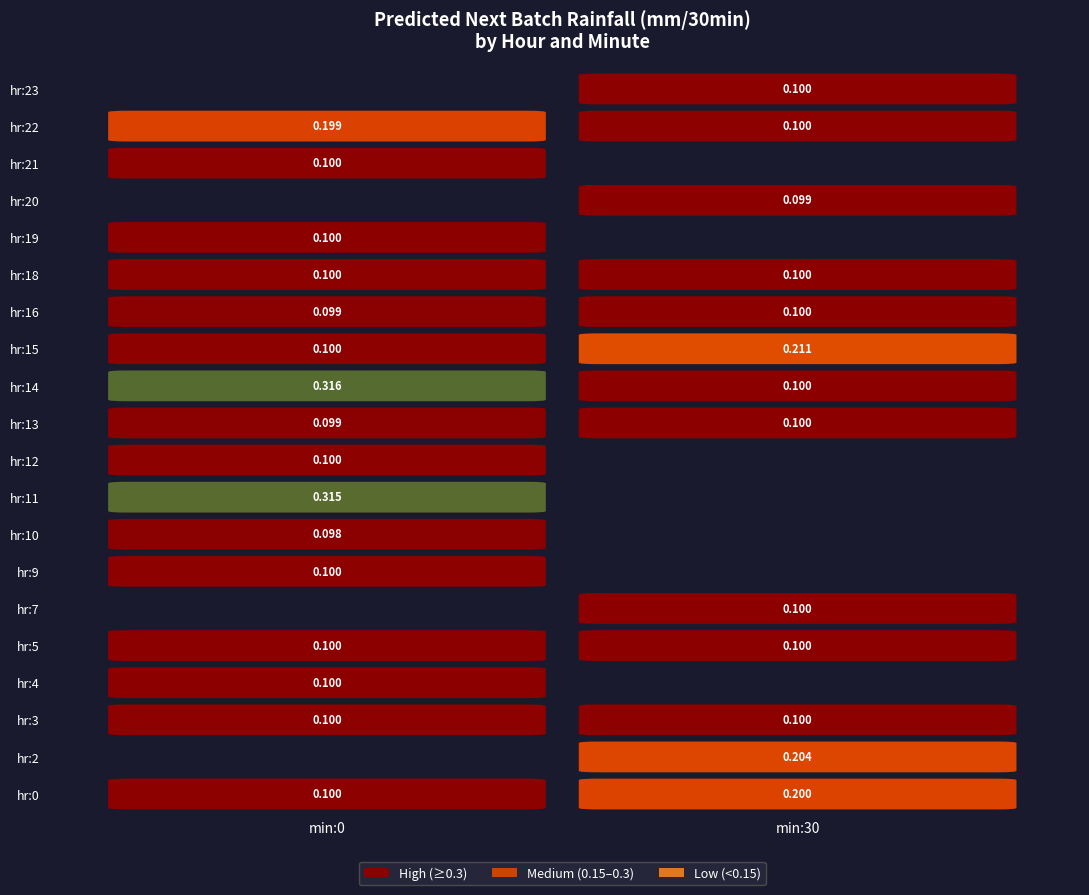

Is the value of 15 at 0 greater than the value of 14 at 0?

No